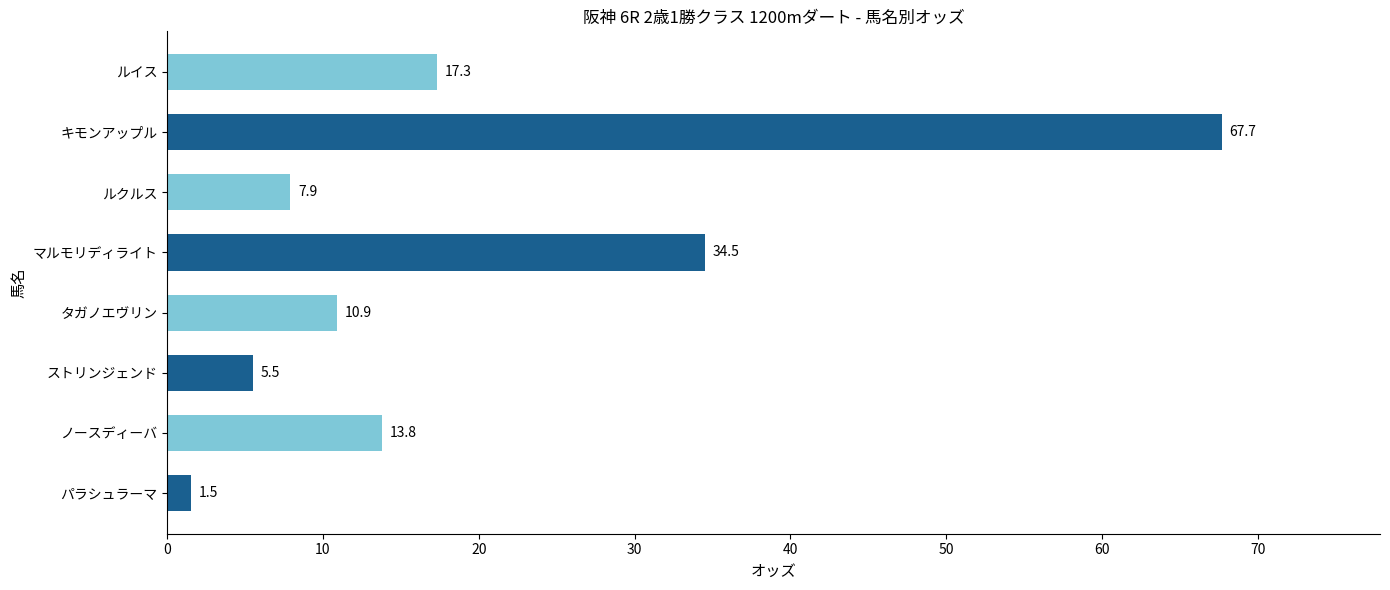

What is the sum of all values?

159.1